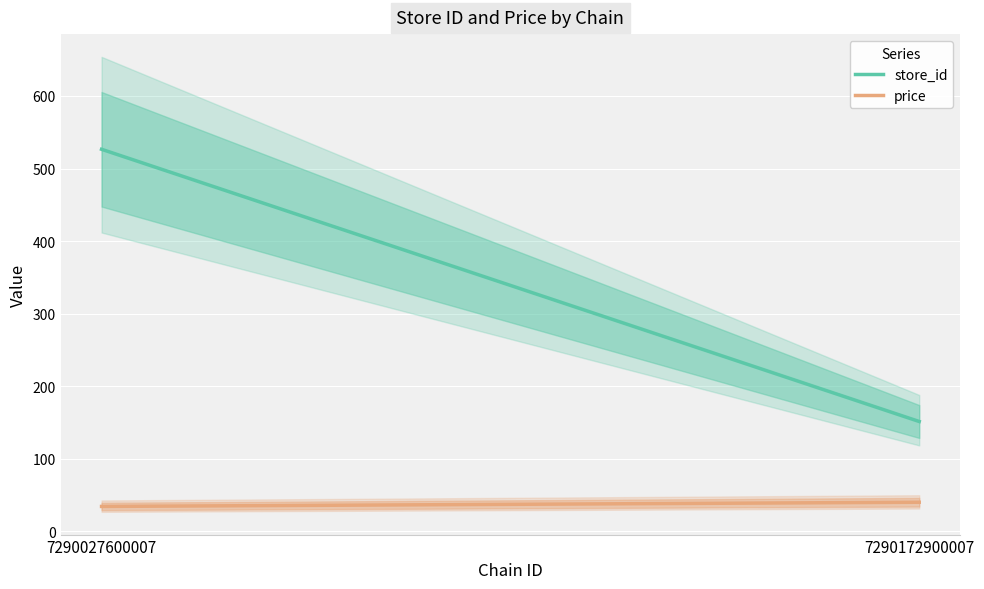

Reading left to right, what are all the values shown in this chart?

store_id: 7290027600007=526.5	7290172900007=151.2
price: 7290027600007=34.1	7290172900007=39.9